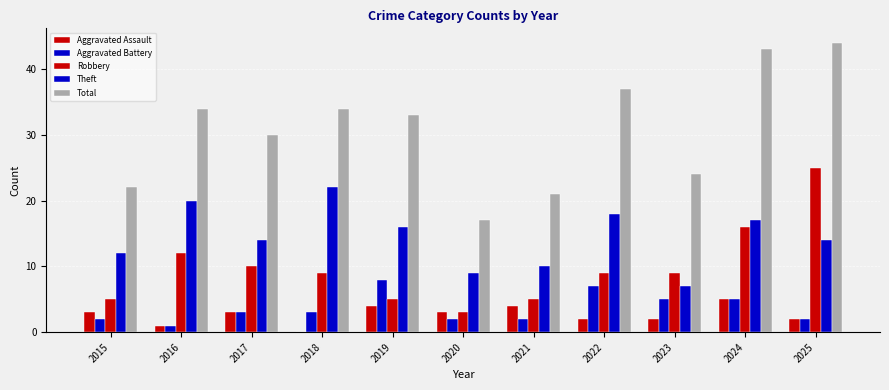

Count the number of data series in this chart.

5